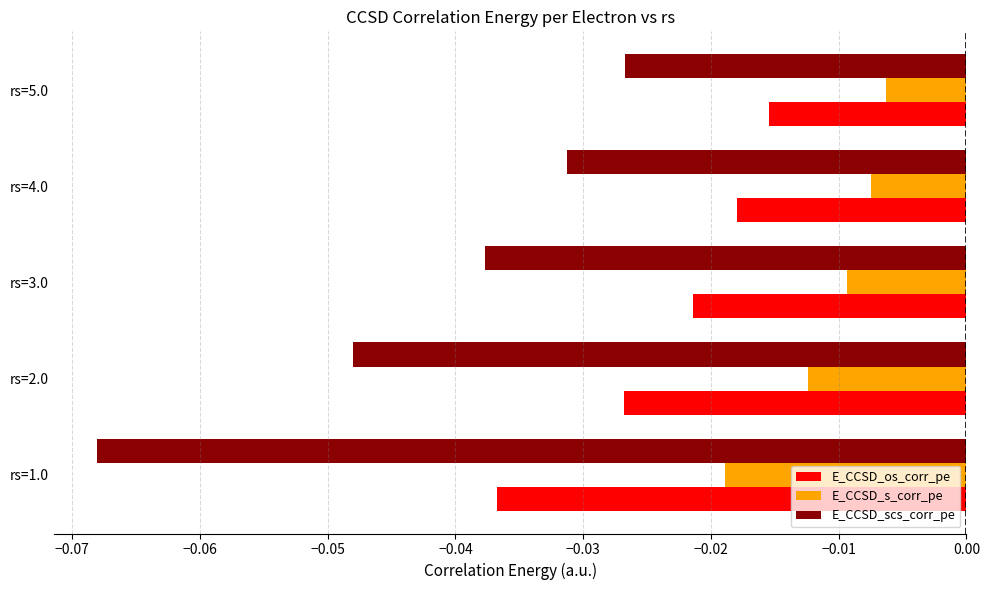

Between rs=1.0 and rs=2.0, which series saw the biggest shift?

E_CCSD_scs_corr_pe